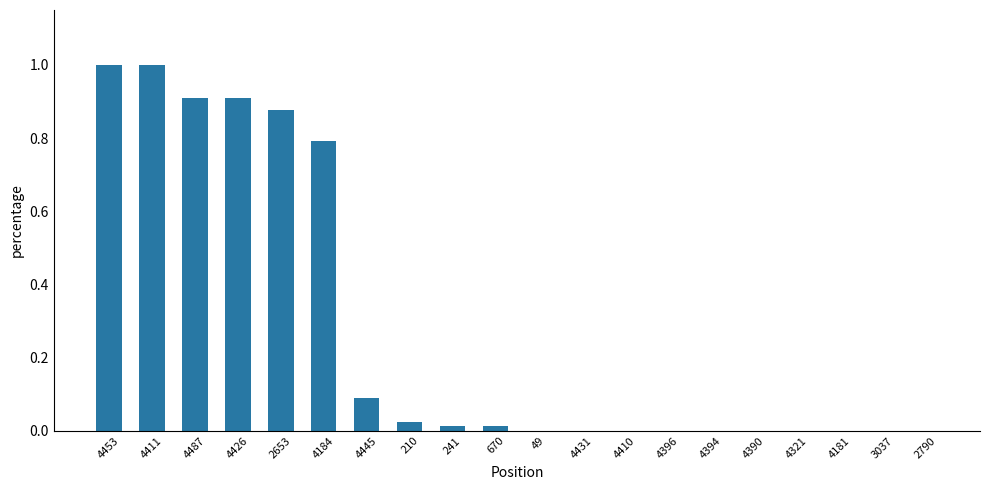

True or false: the data shows 0.0 at 2790.

True